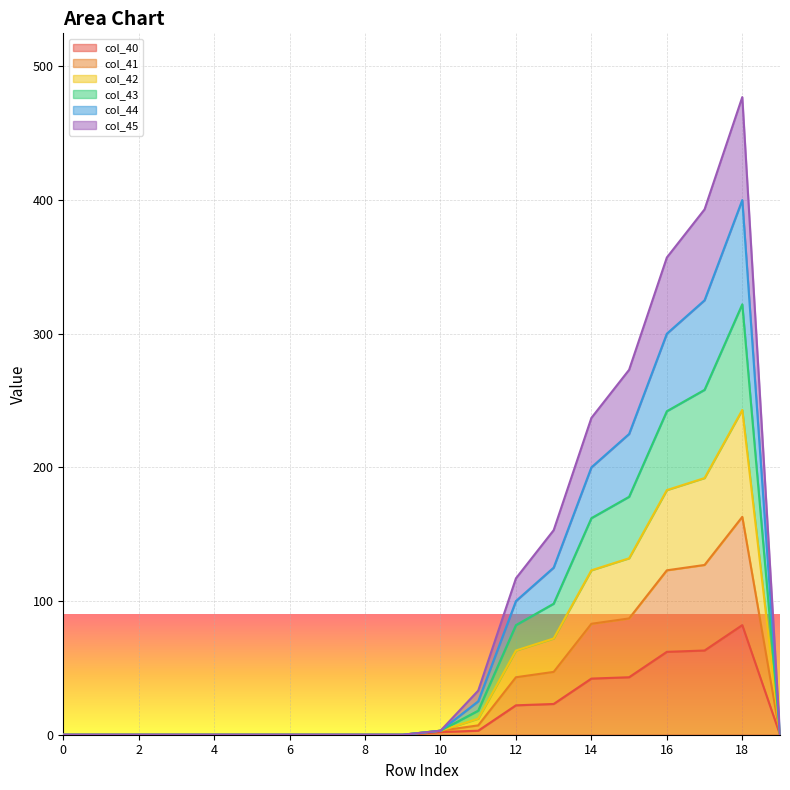

What is the difference between the highest and lowest values at 12?

95.0